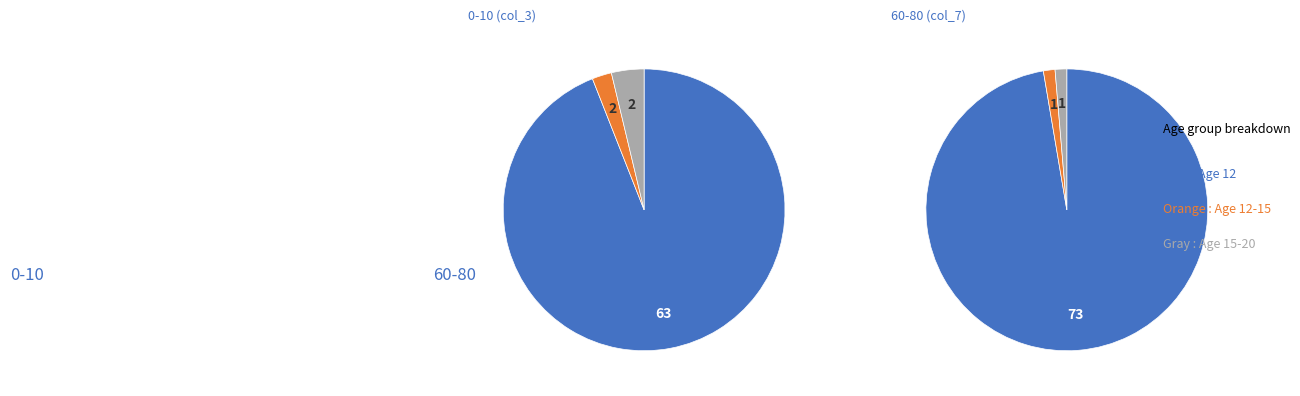

Is it true that 15-20 is 9% of the pie?

False